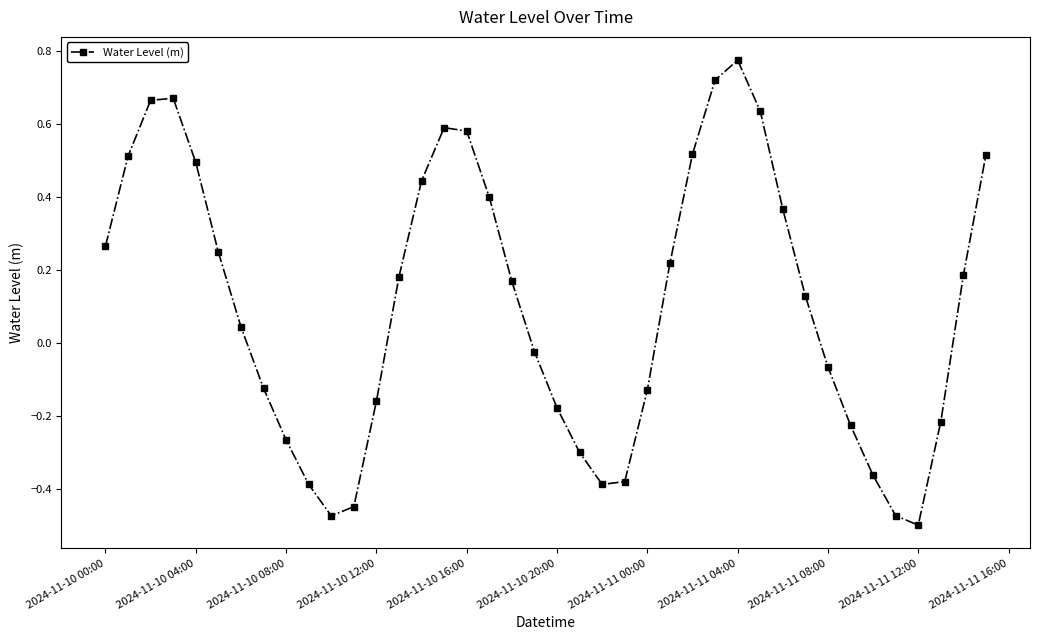

What is the difference between the maximum and minimum values?

1.3